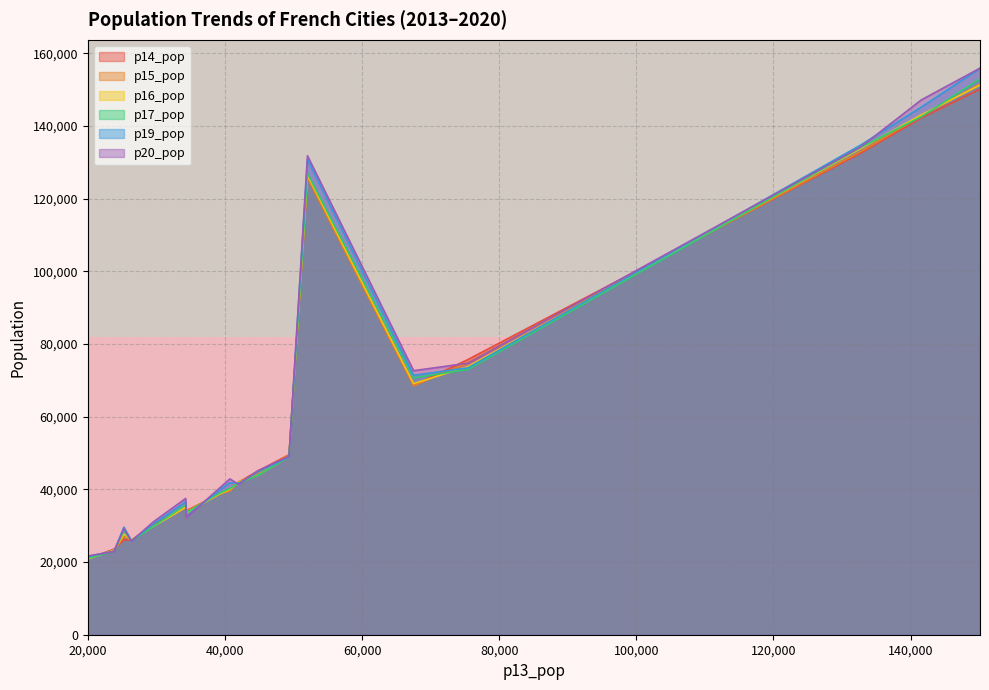

The row_0 series shows 1 at 0. True or false?

False